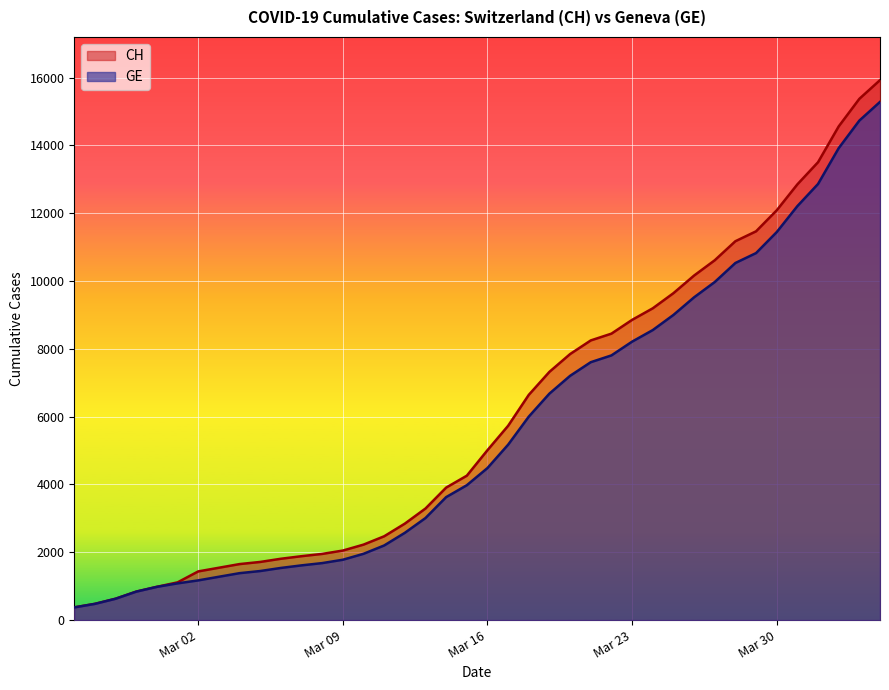

What are all the series names shown in the legend?

CH, GE